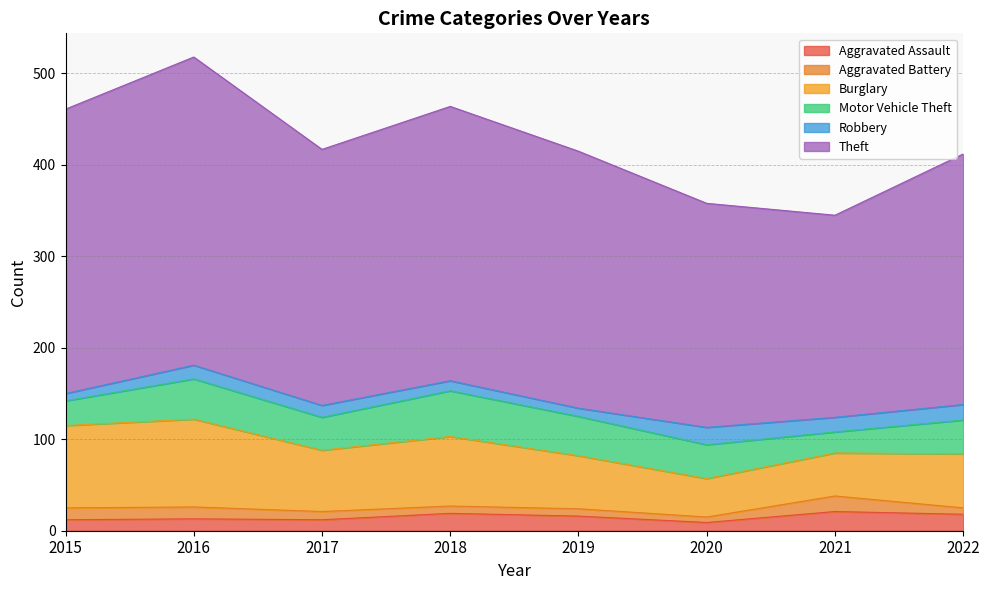

What is the smallest value displayed?

6